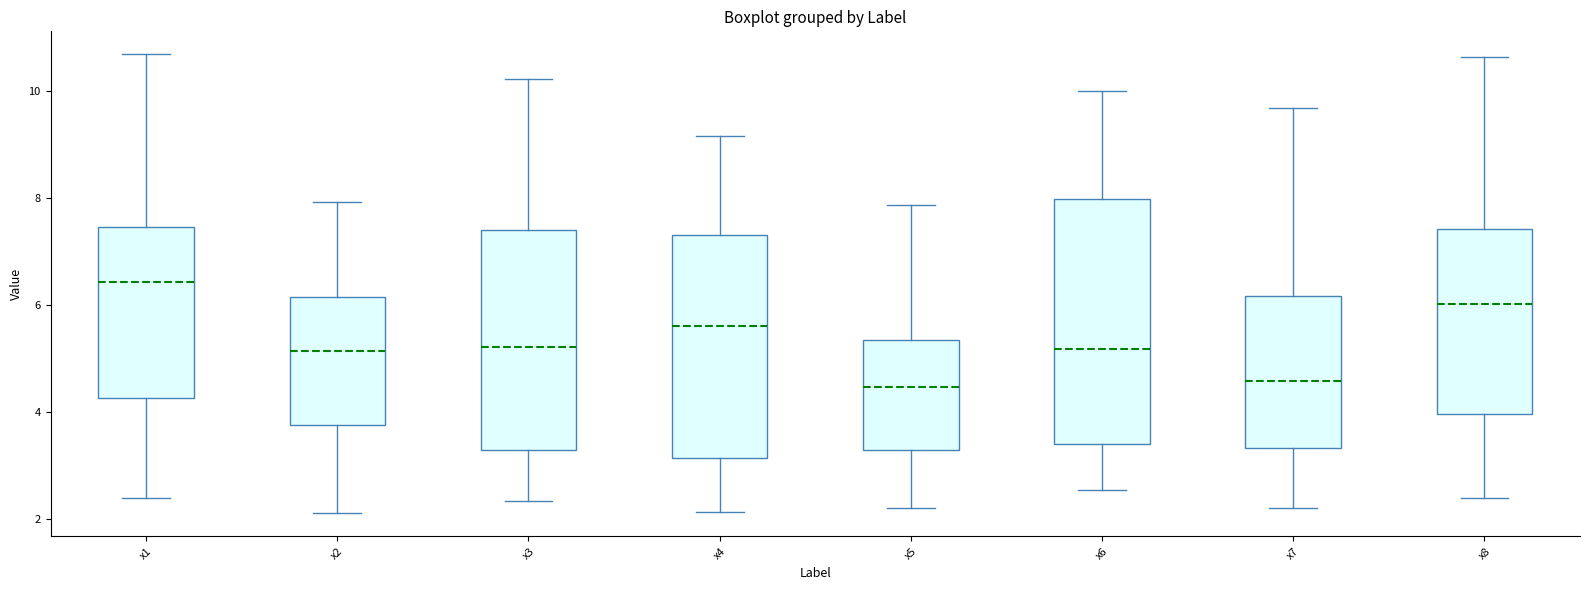

Where does the lower whisker of the box for x8 end on the y-axis? The values are not printed on the chart, so give them approximately, as read against the axis.

2.4